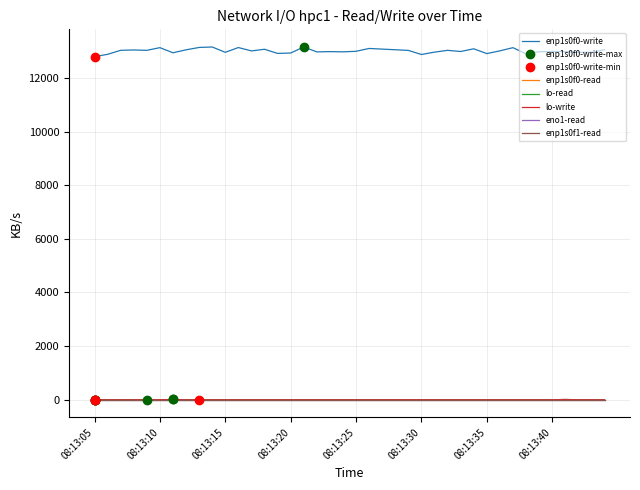

Does the chart display data point markers on the line(s)?

No